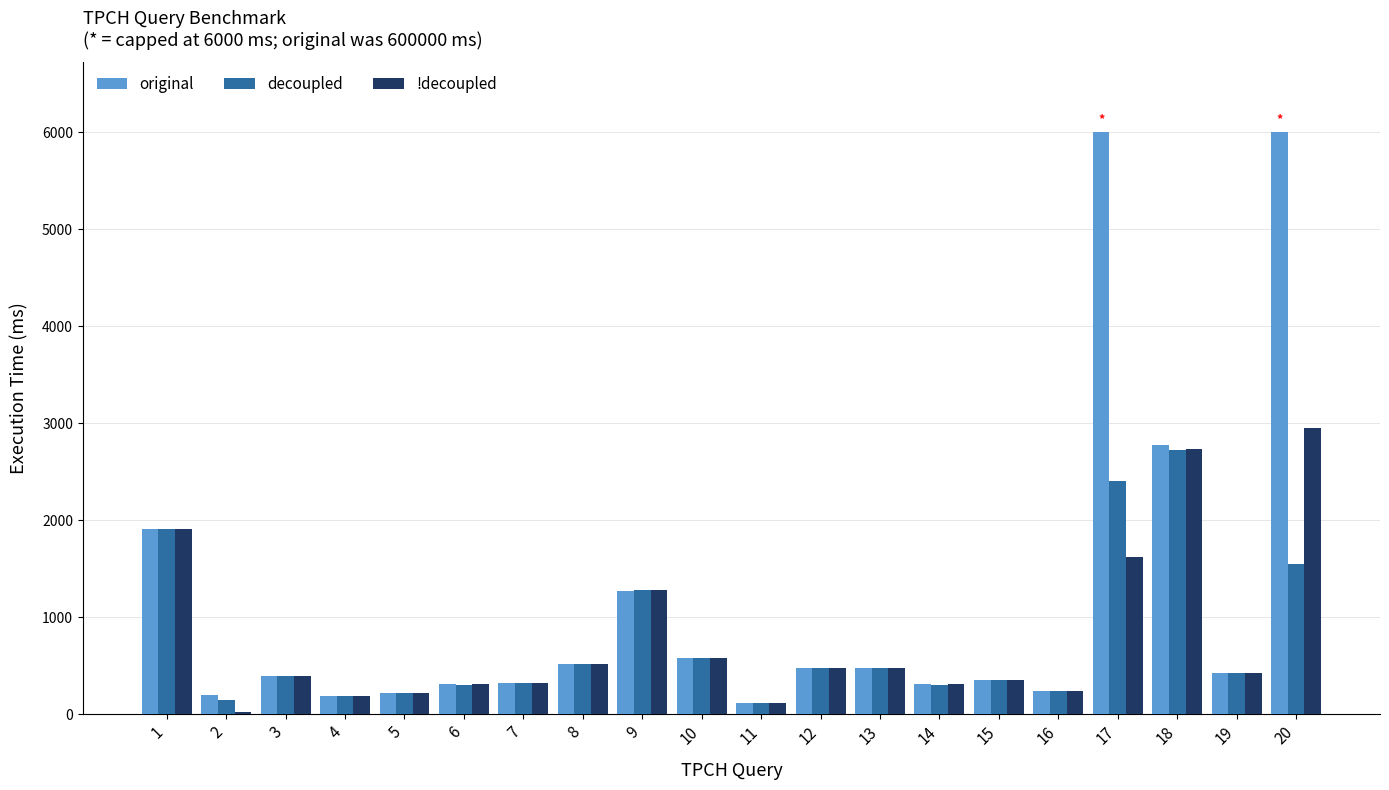

What is the difference between the decoupled values at 10 and 17?

1822.6